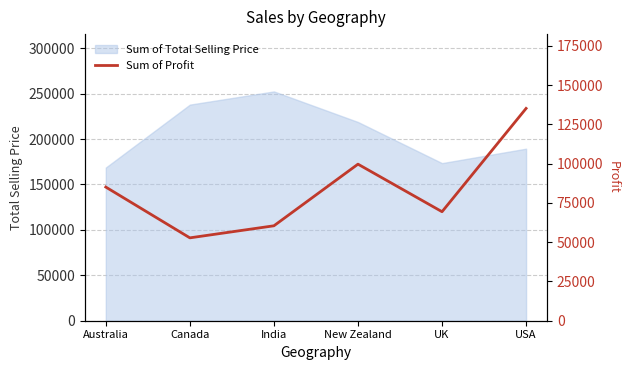

The chart shows a value of 135191 at USA. True or false?

True